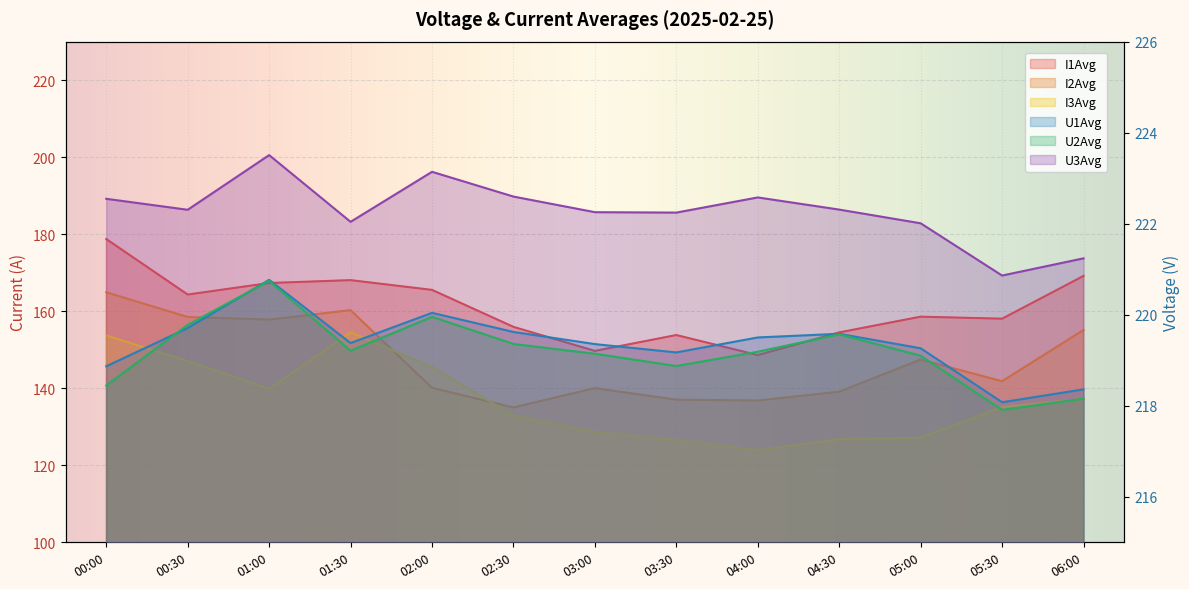

What is the sum of the U1Avg values at 05:30 and 04:00?

437.6